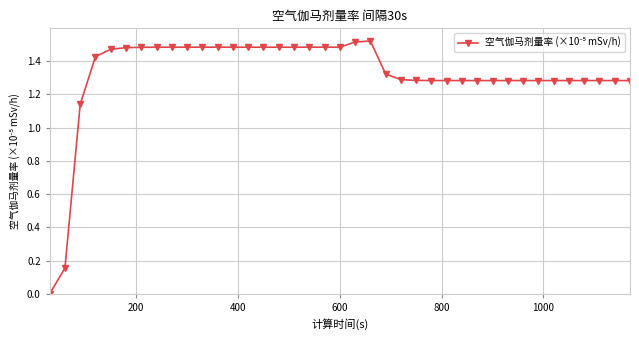

True or false: the data has more than 0 interior local peaks.

True